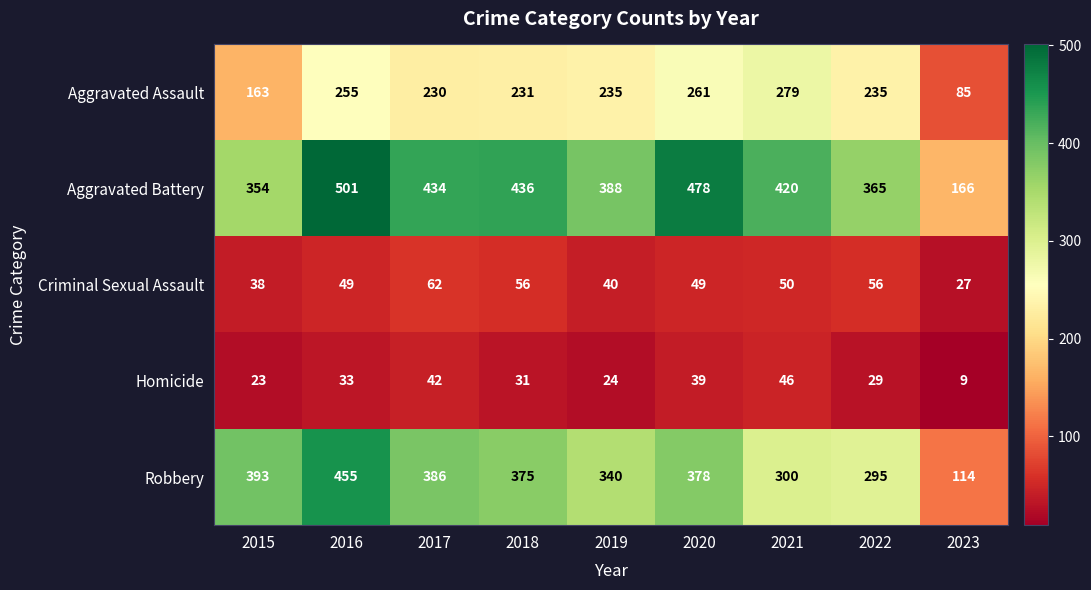

At 2015, list the series in order from smallest to largest.

Homicide, Criminal Sexual Assault, Aggravated Assault, Aggravated Battery, Robbery